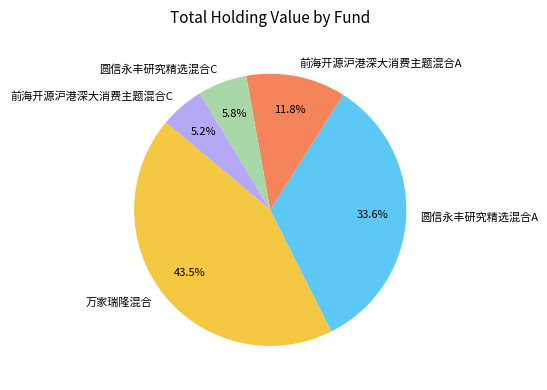

Does 万家瑞隆混合 account for over 50% of the chart?

No